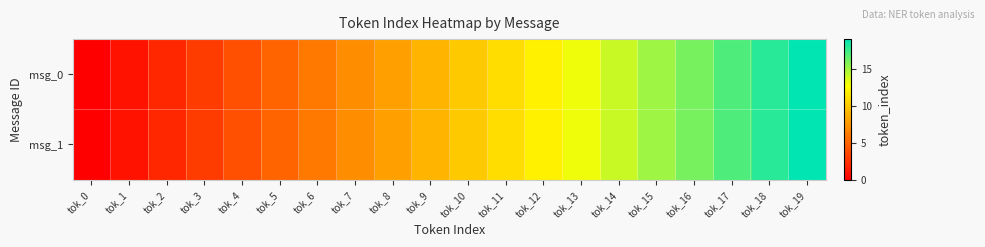

List the series in order of their peak value, lowest first.

msg_0, msg_1